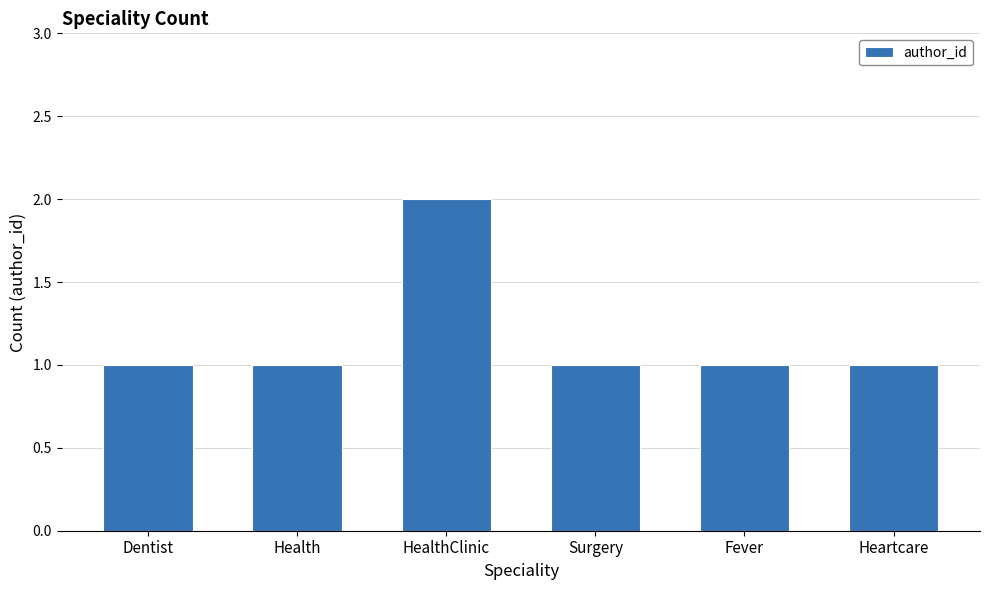

Are the bars grouped side by side (vs. stacked)?

No